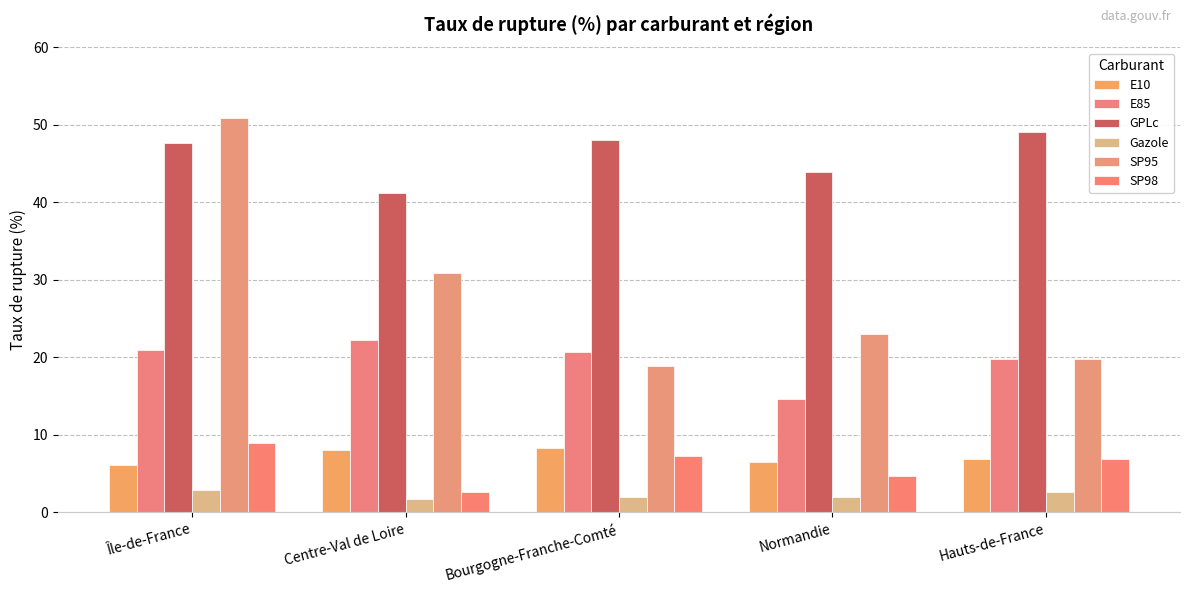

The E85 series shows 29.6 at Bourgogne-Franche-Comté. True or false?

False